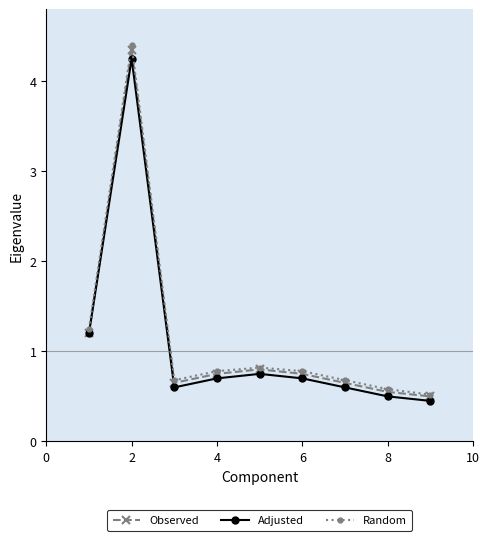

Which series has the largest range (max minus min)?

Random